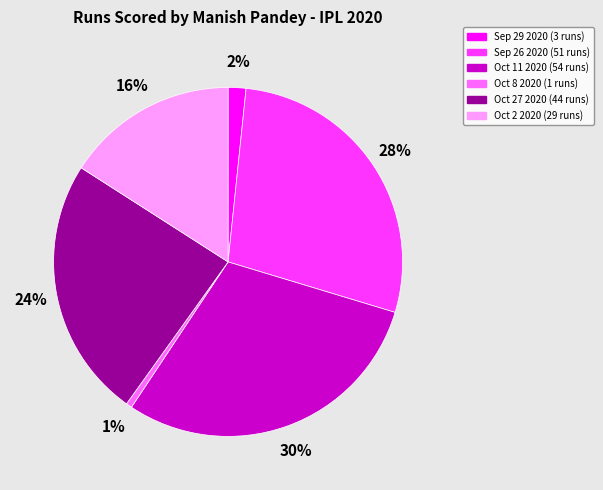

To the nearest percent, what percentage of the pie is Oct 2 2020?

16%